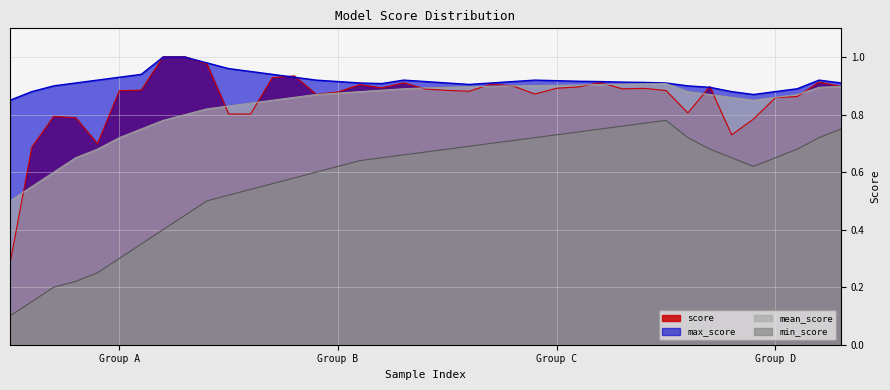

What is the spread (max minus min) of values at 22?

0.2